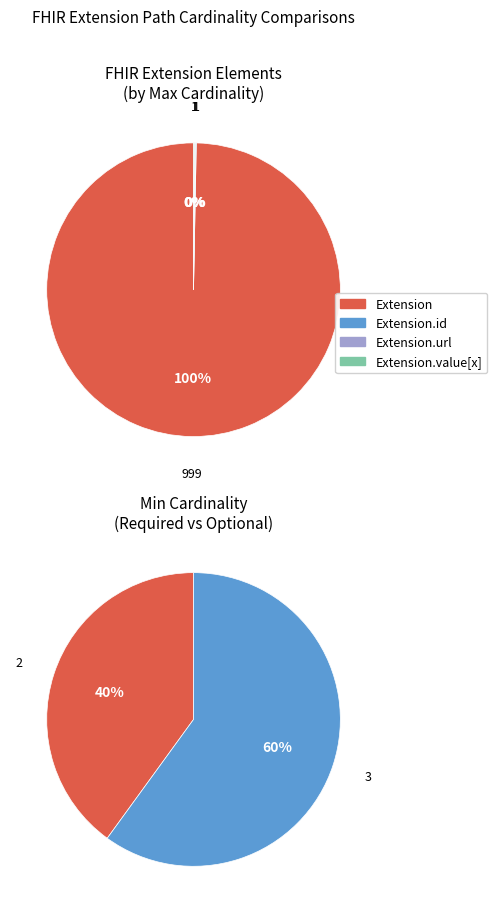

Is there a majority slice in this chart?

Yes